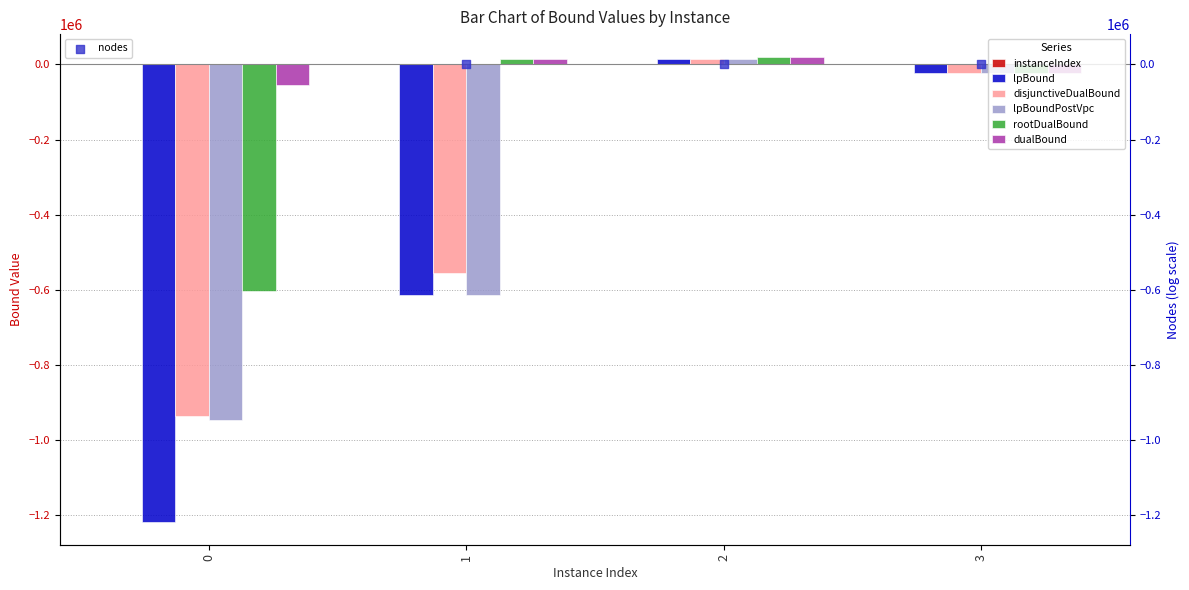

Which series has the largest Y range (max minus min)?

lpBound